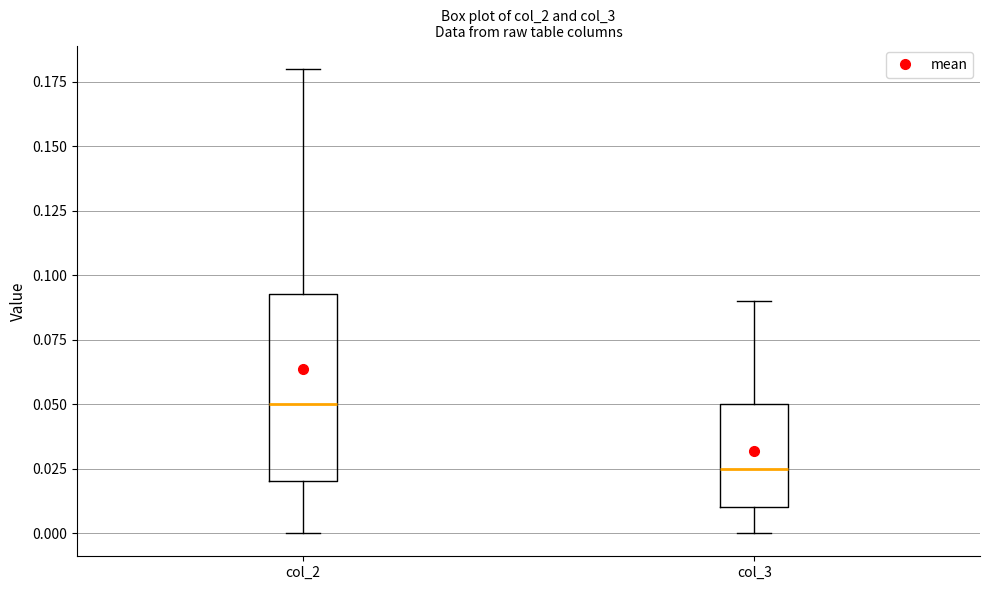

Reading left to right, read every box against the y-axis: the position of its median line, the range the box covers, and the ends of its whiskers. The values are not printed on the chart, so give them approximately, as read against the axis.

col_2: median 0.050, box 0.020 to 0.095, whiskers 0.000 to 0.180
col_3: median 0.025, box 0.010 to 0.050, whiskers 0.000 to 0.090